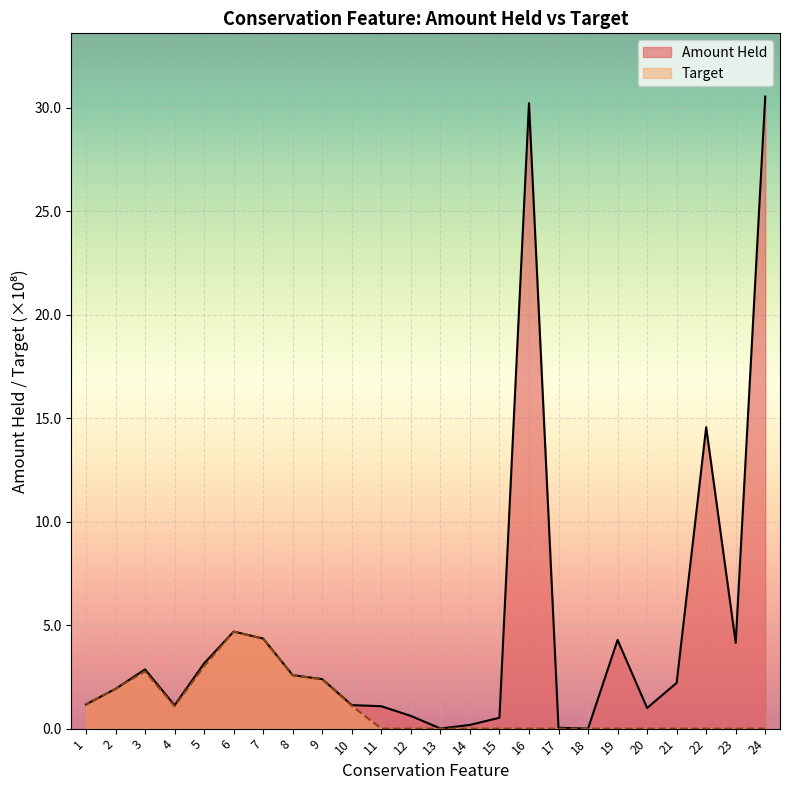

What are all the series names shown in the legend?

Amount Held, Target